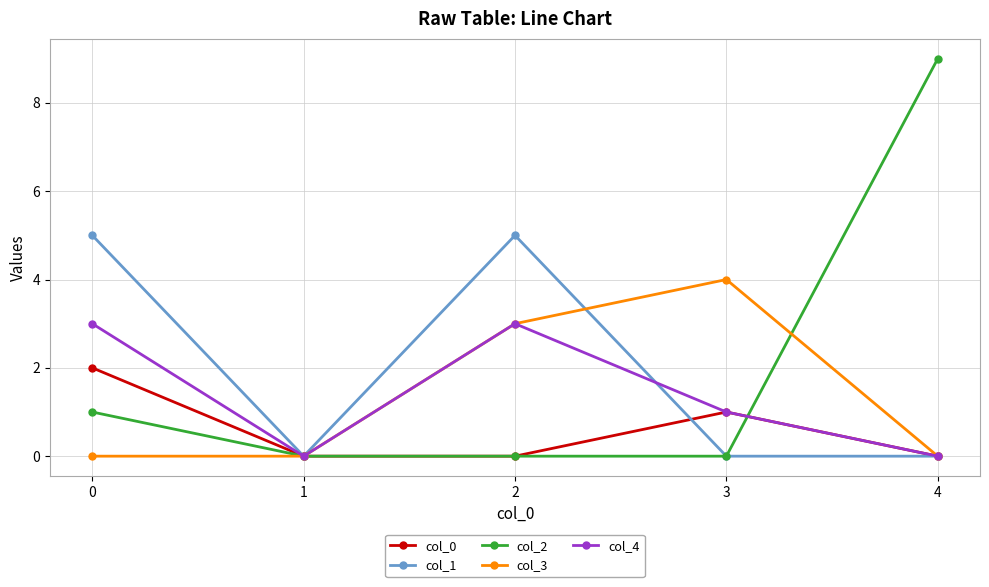

What is the maximum value for col_3?

4